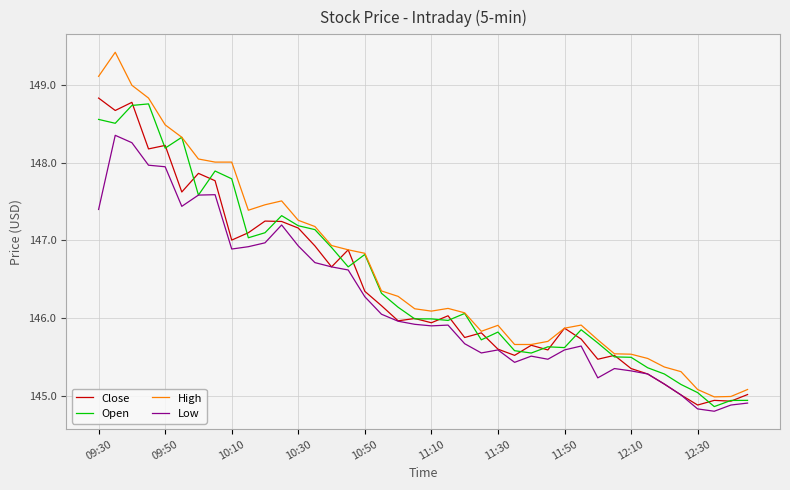

What is the smallest value displayed?

144.8